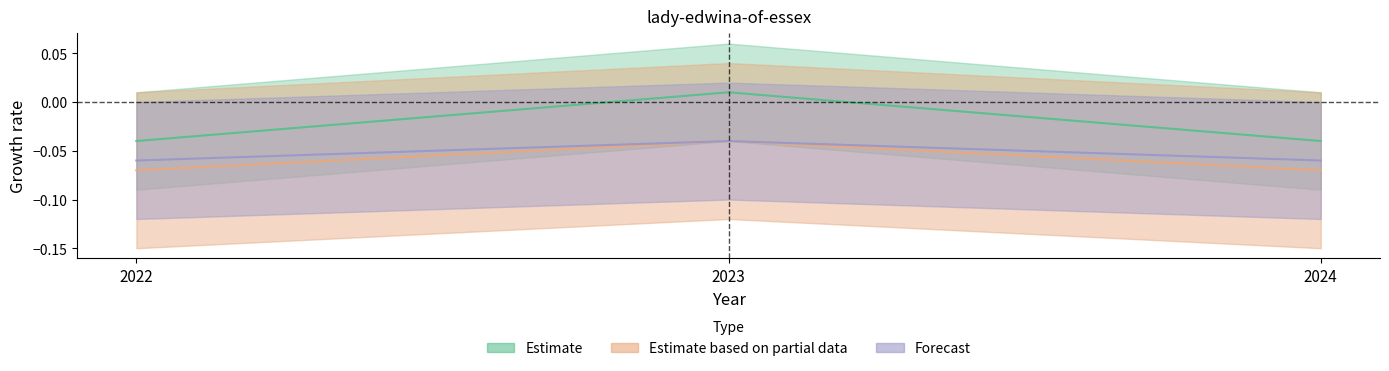

What is the sum of all values?

-0.1